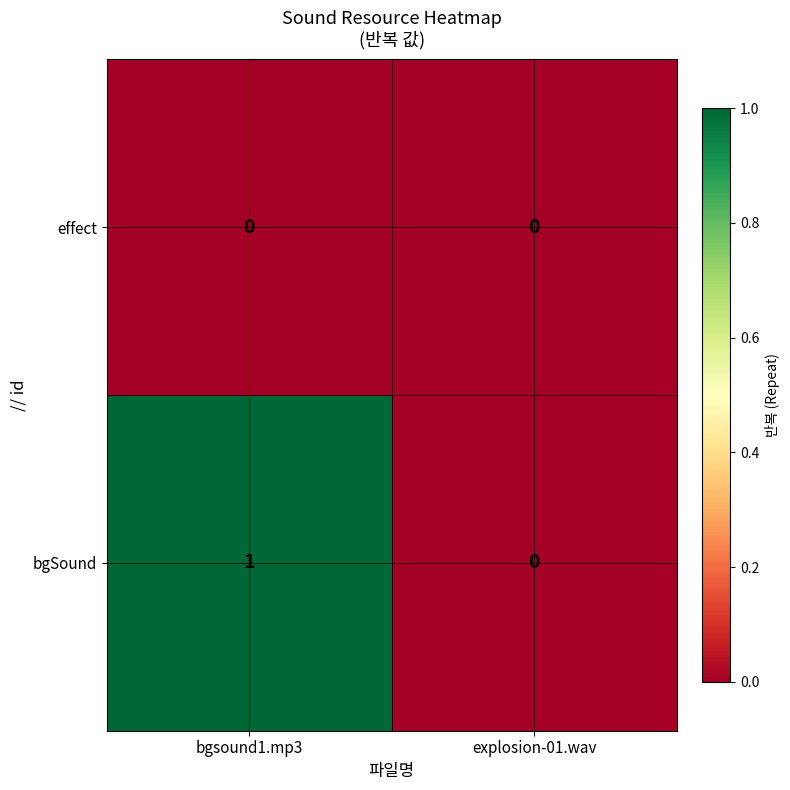

Which category has the lowest value in the bgSound series?

explosion-01.wav